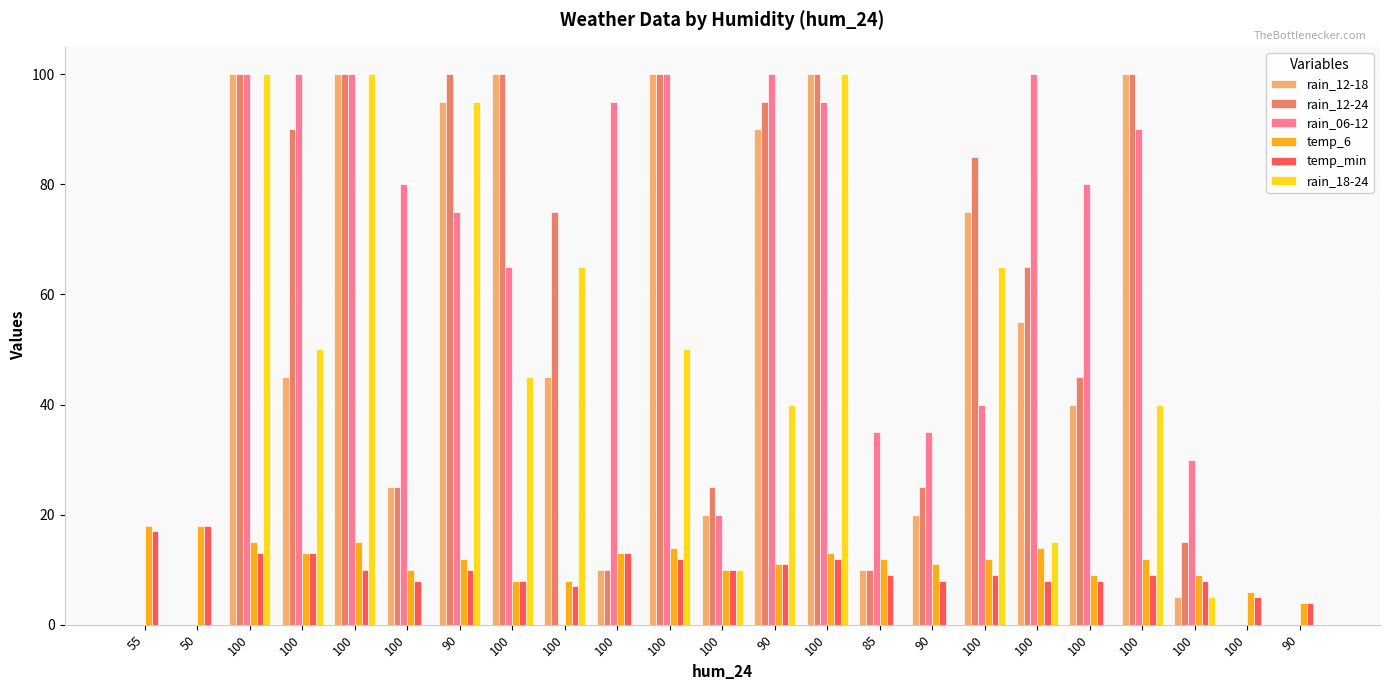

Are the bars horizontal?

No